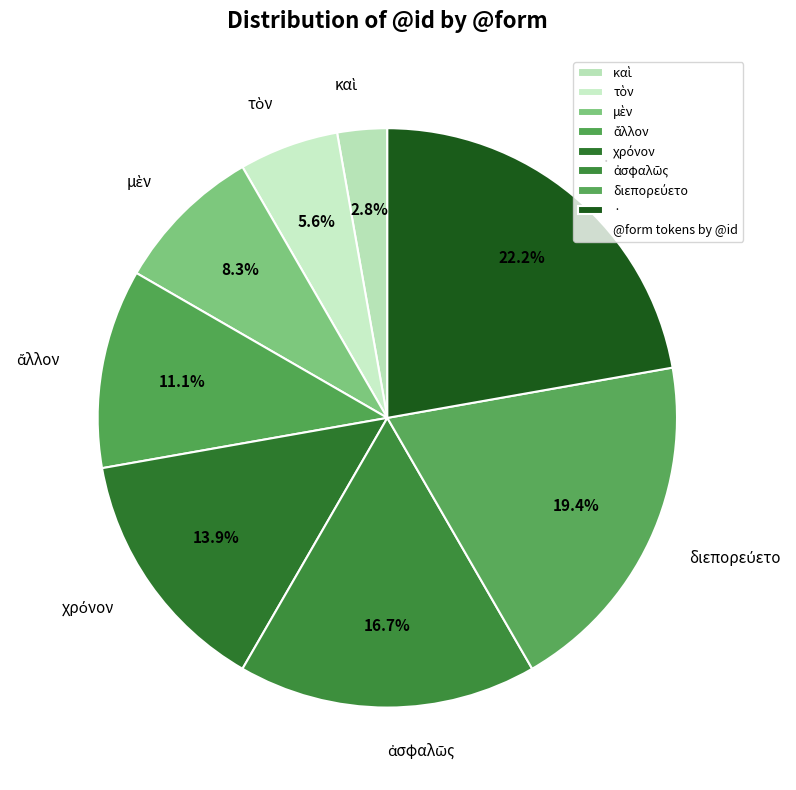

What portion of the pie excludes ·?

77.8%